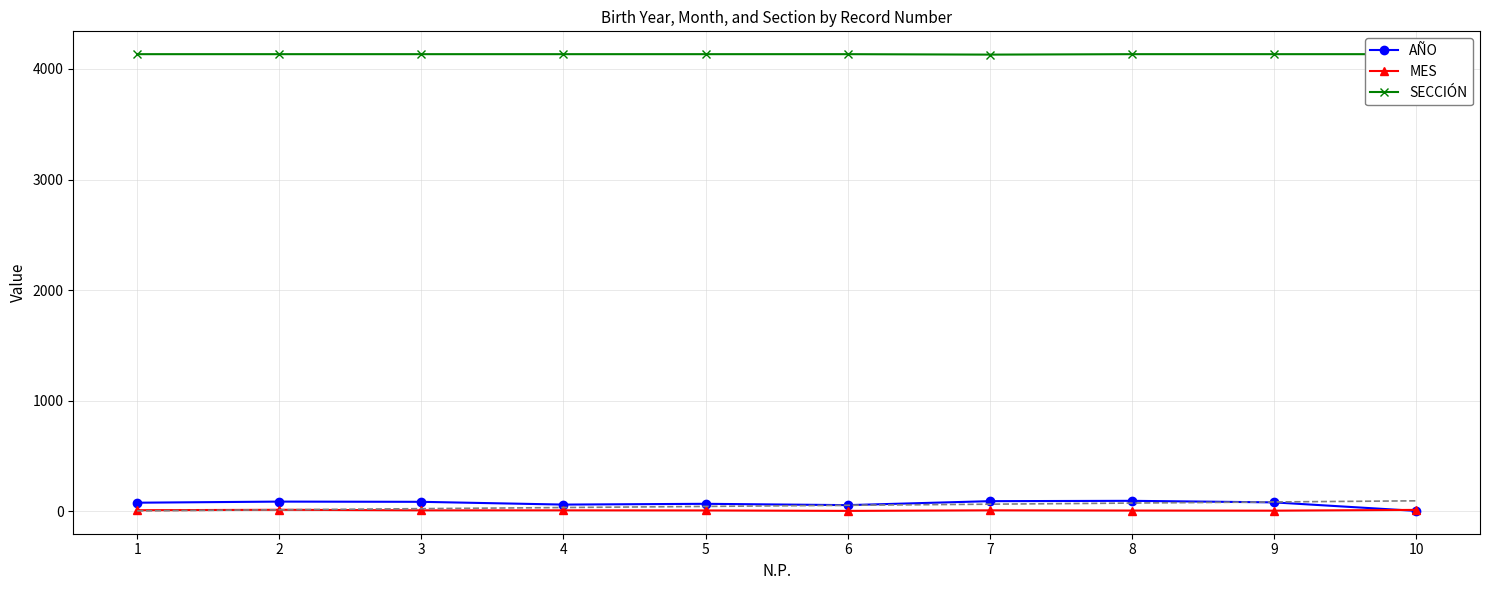

What is the maximum value for AÑO?

93